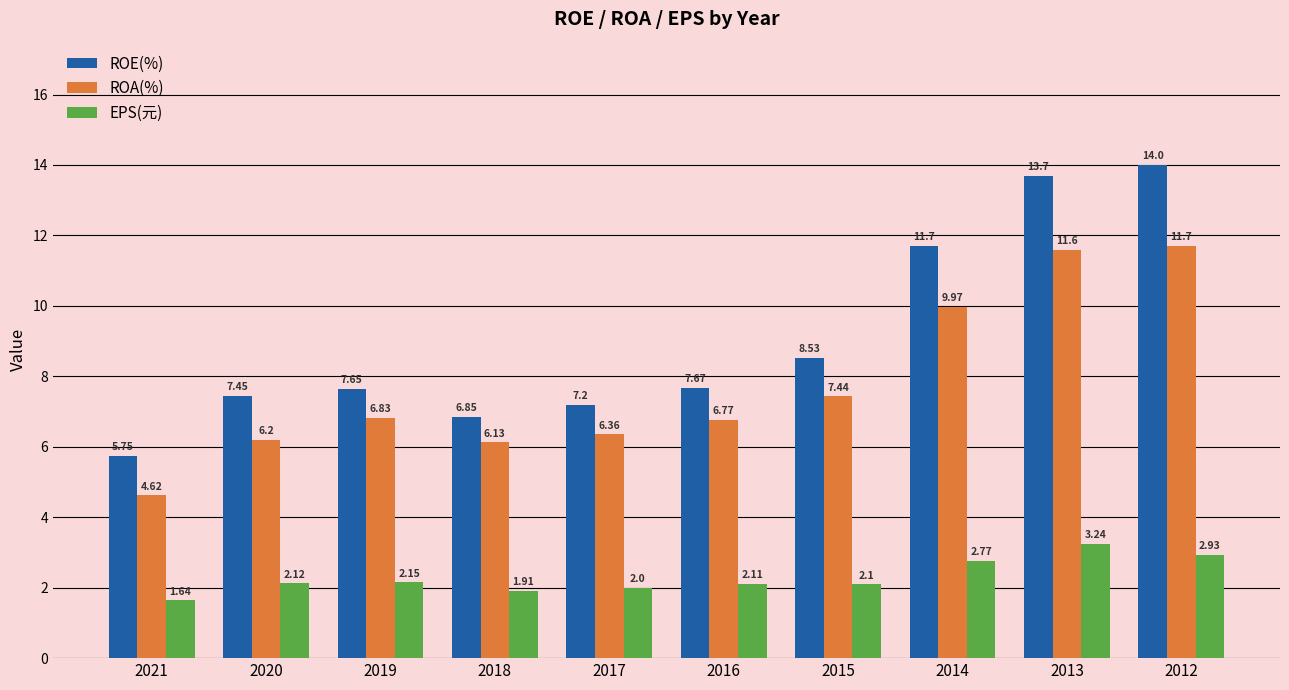

Rank the categories by EPS(元) value from lowest to highest.

2021, 2018, 2017, 2015, 2016, 2020, 2019, 2014, 2012, 2013